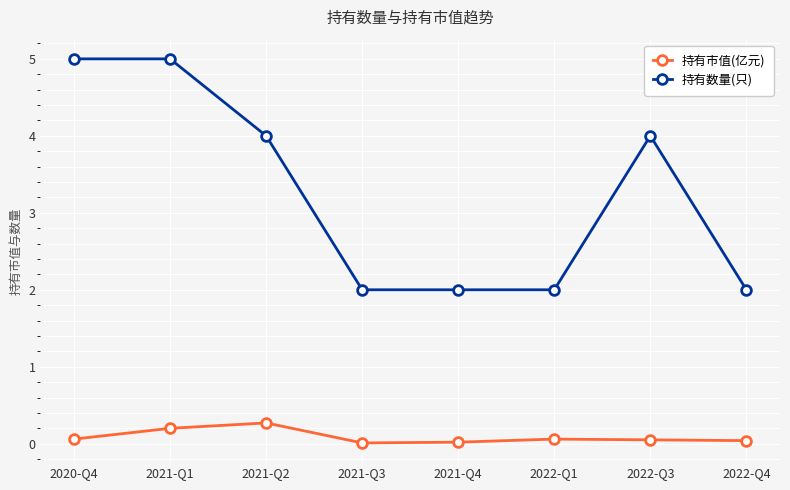

True or false: 持有数量(只) has more than 0 interior local peaks.

True